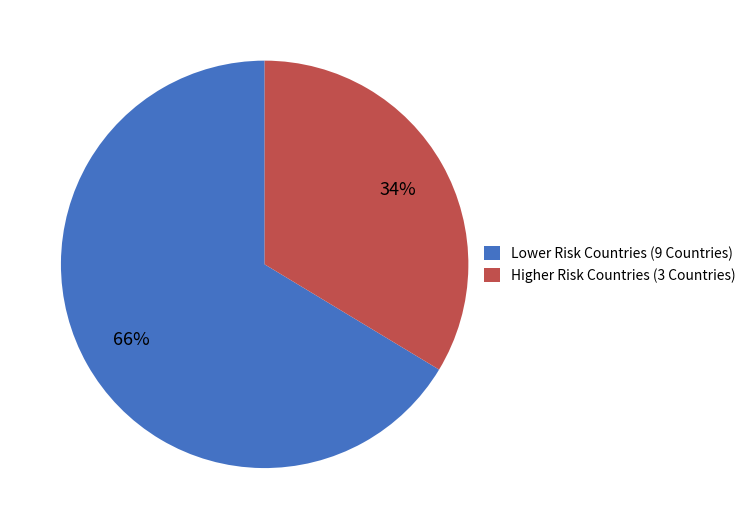

What is the ratio of the value at Higher Risk Countries (3 Countries) to the value at Lower Risk Countries (9 Countries)?

0.5